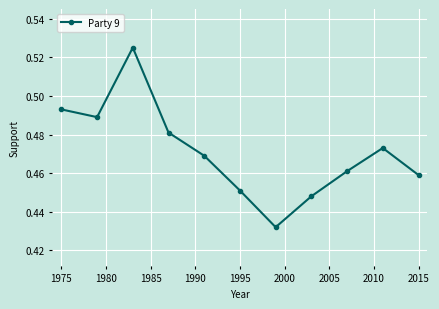

Does the chart have visible grid lines?

Yes